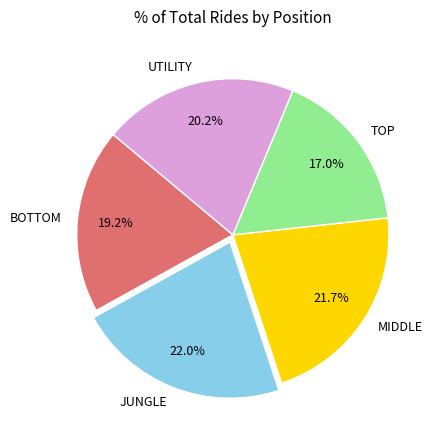

What is the smallest slice in the pie chart?

TOP